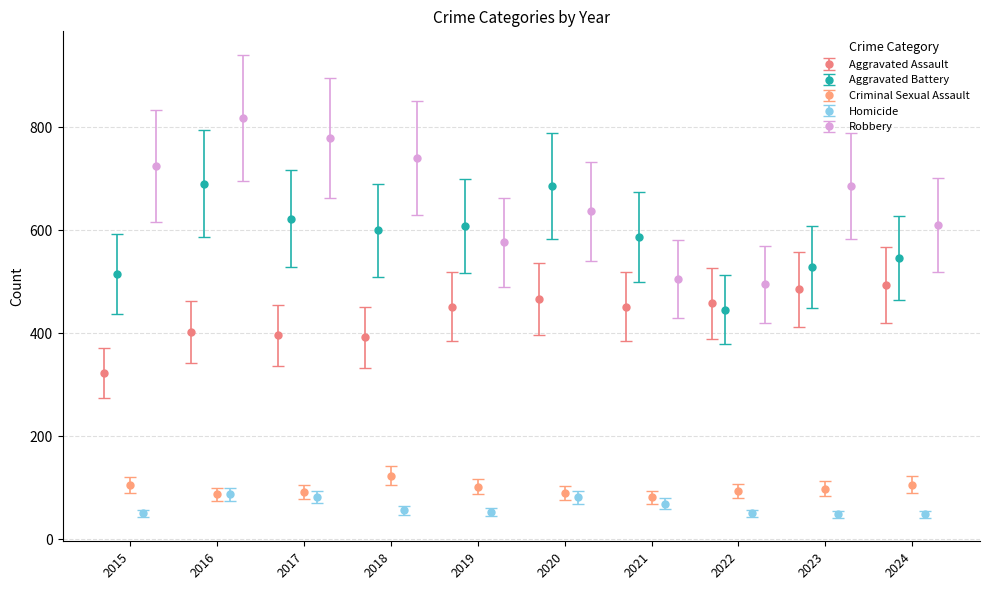

What are all the series names shown in the legend?

Aggravated Assault, Aggravated Battery, Criminal Sexual Assault, Homicide, Robbery